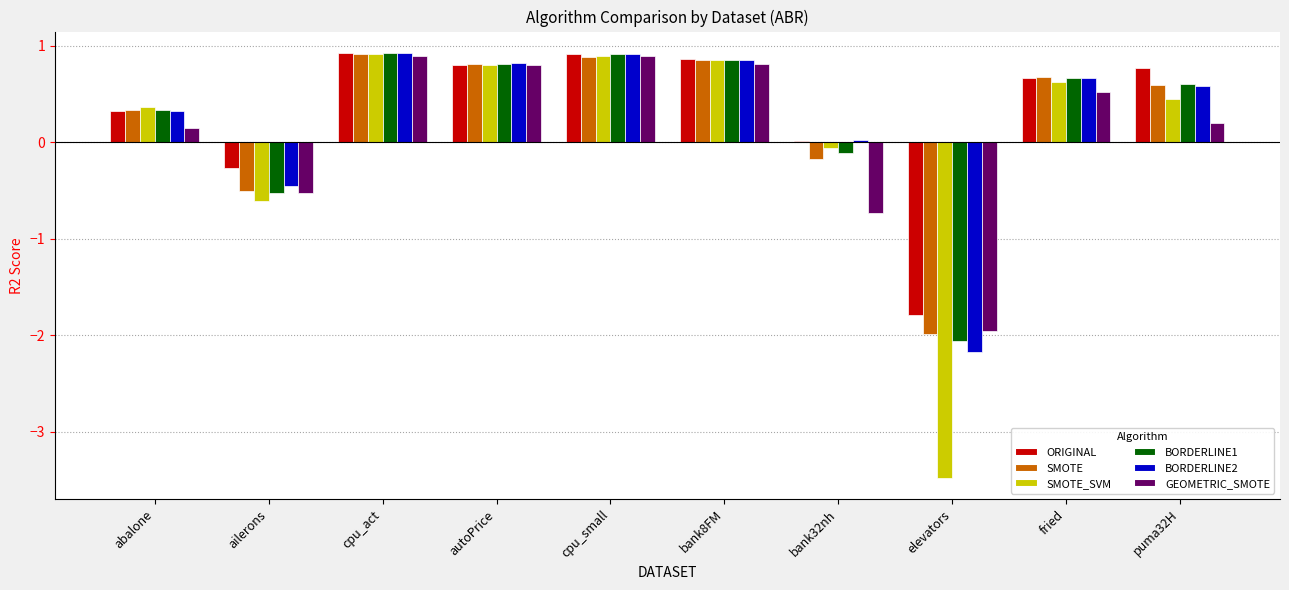

What is the maximum value shown in the chart?

0.9